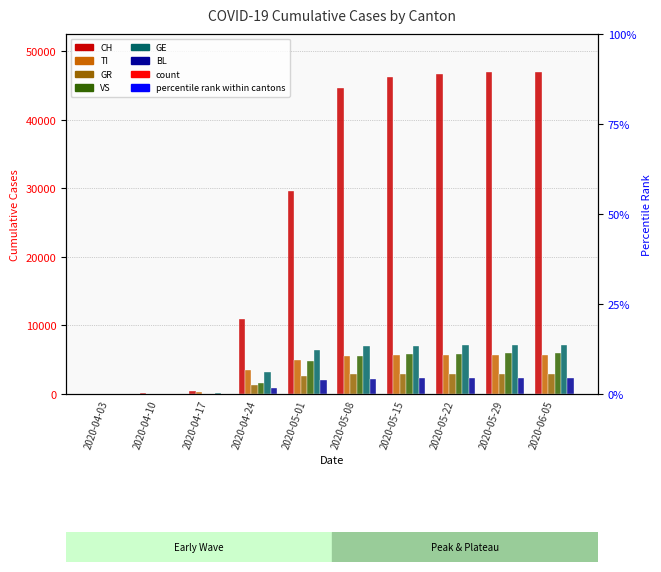

At how many categories does at least one series exceed 28327?

6